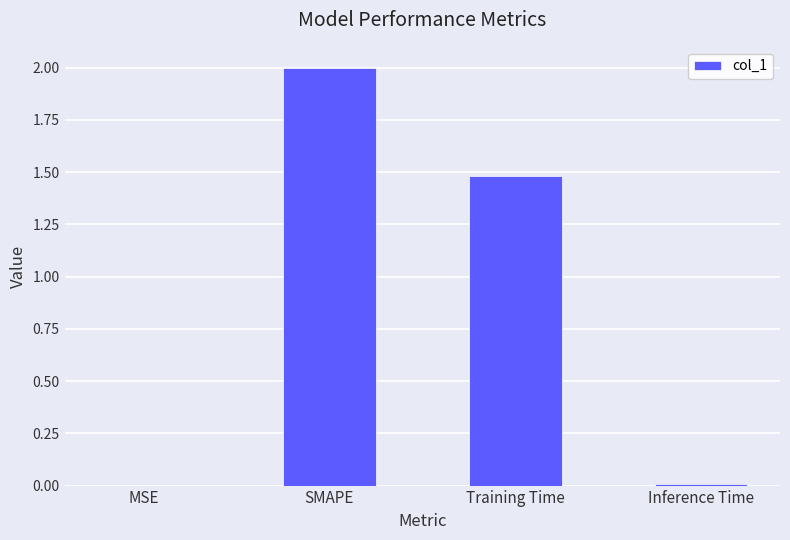

What is the maximum value shown in the chart?

2.0